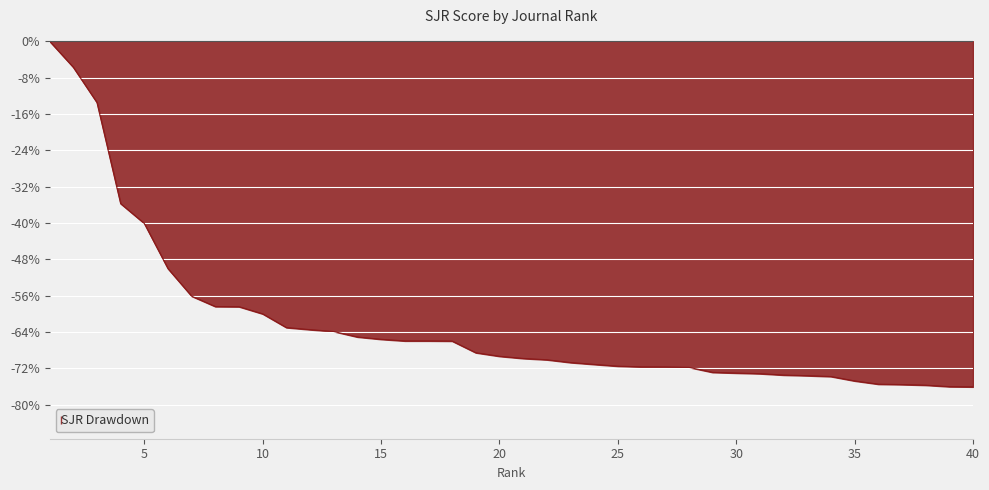

What is the minimum value shown in the chart?

-76.1